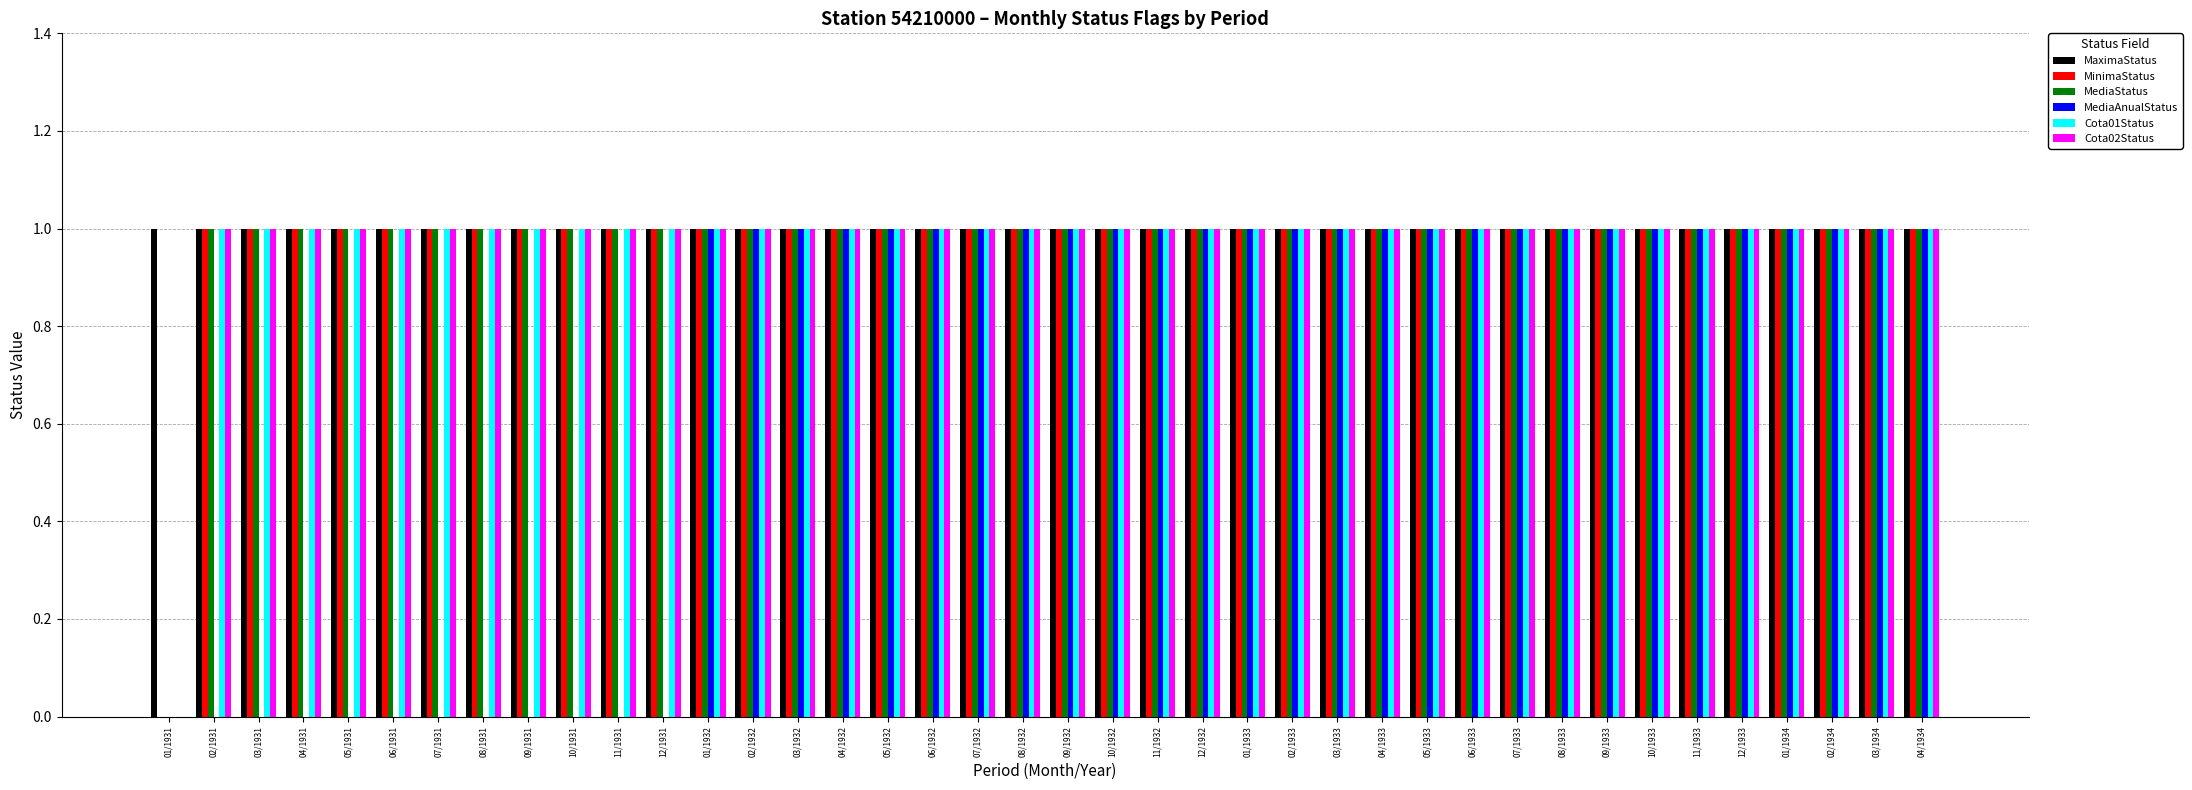

What is the sum of all MinimaStatus values?

39